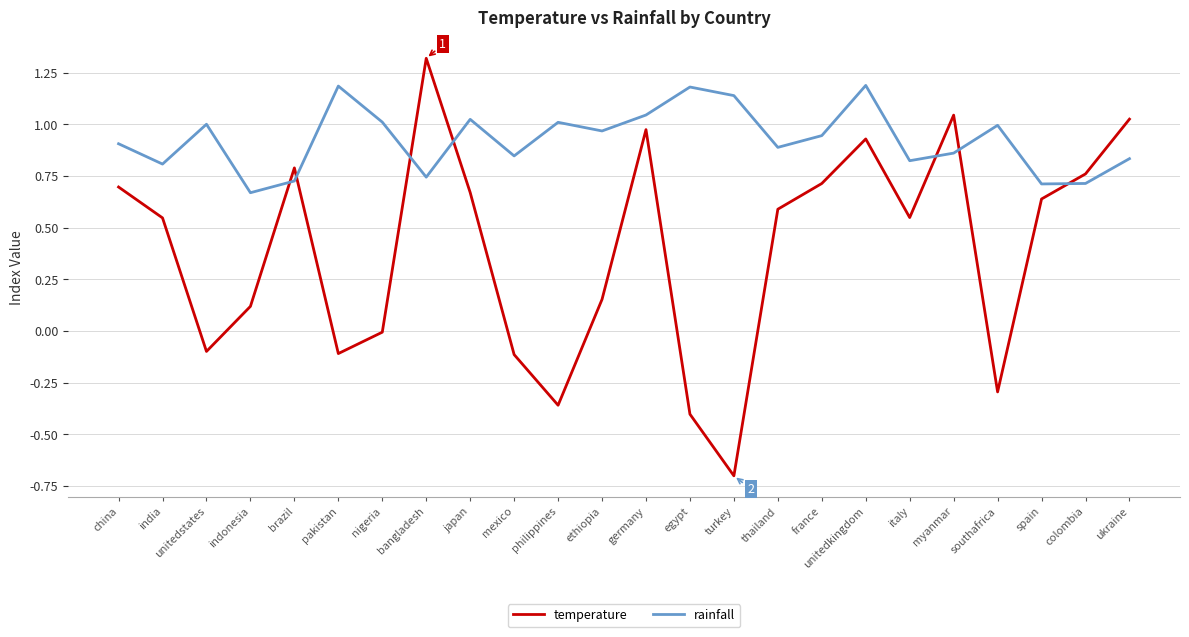

The rainfall series shows 0.2 at colombia. True or false?

False